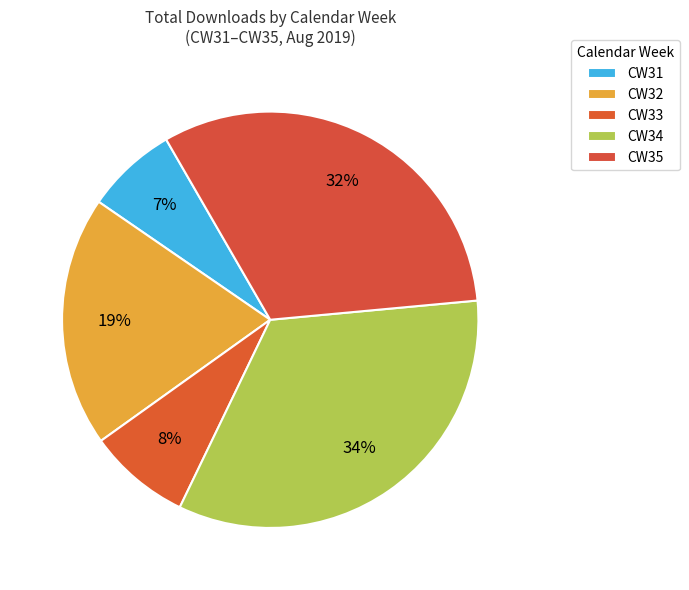

Is there a majority slice in this chart?

No